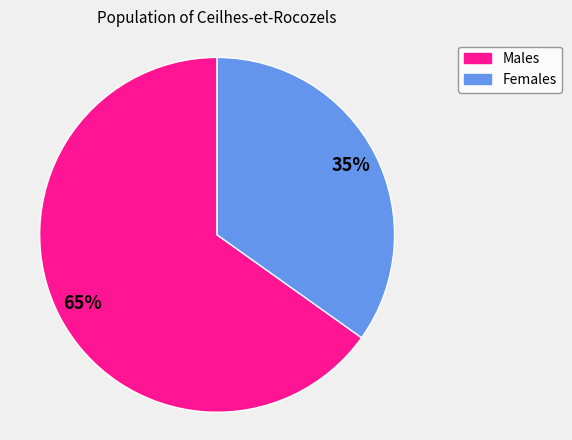

Does any single category account for the majority?

Yes